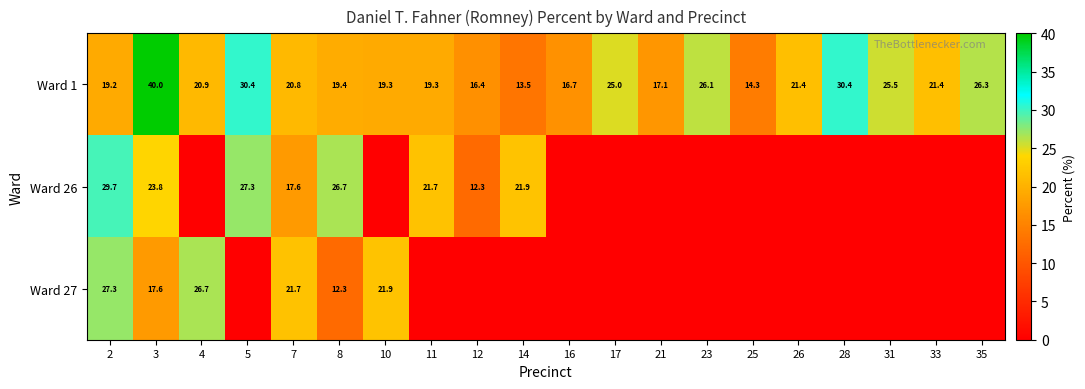

What is the average value of the Ward 1 series?

22.2